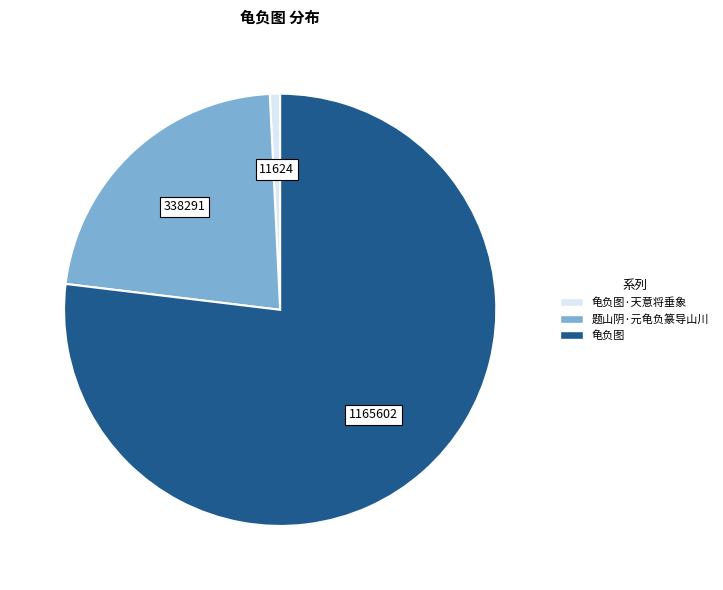

Is there a majority slice in this chart?

Yes